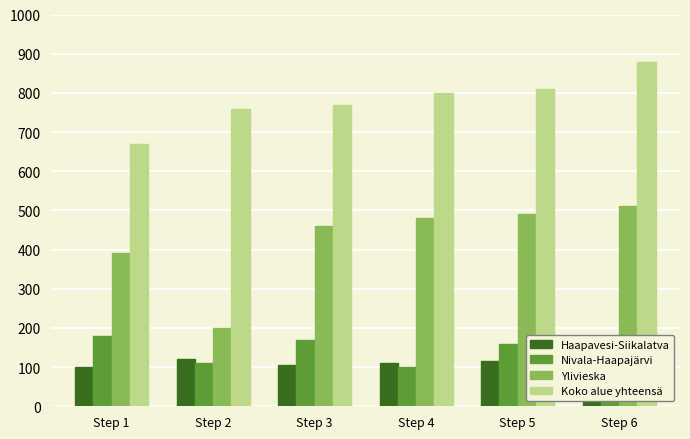

What is the difference between the second highest and second lowest values in the Ylivieska series?

100